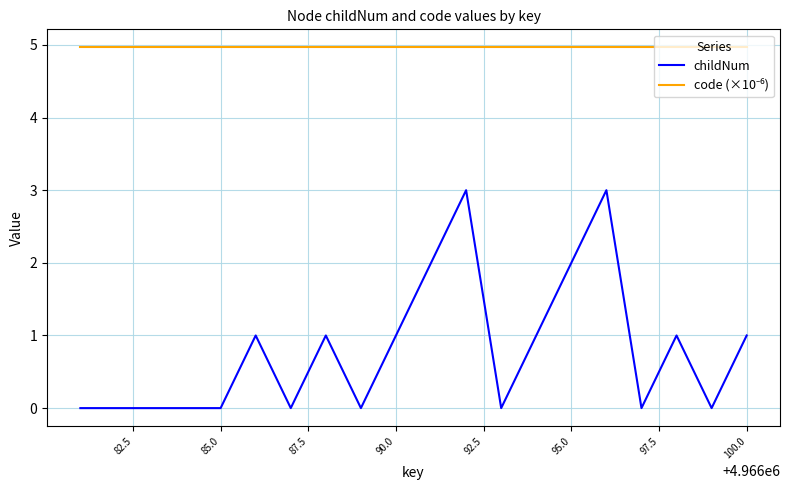

Which series has the widest spread of values?

childNum